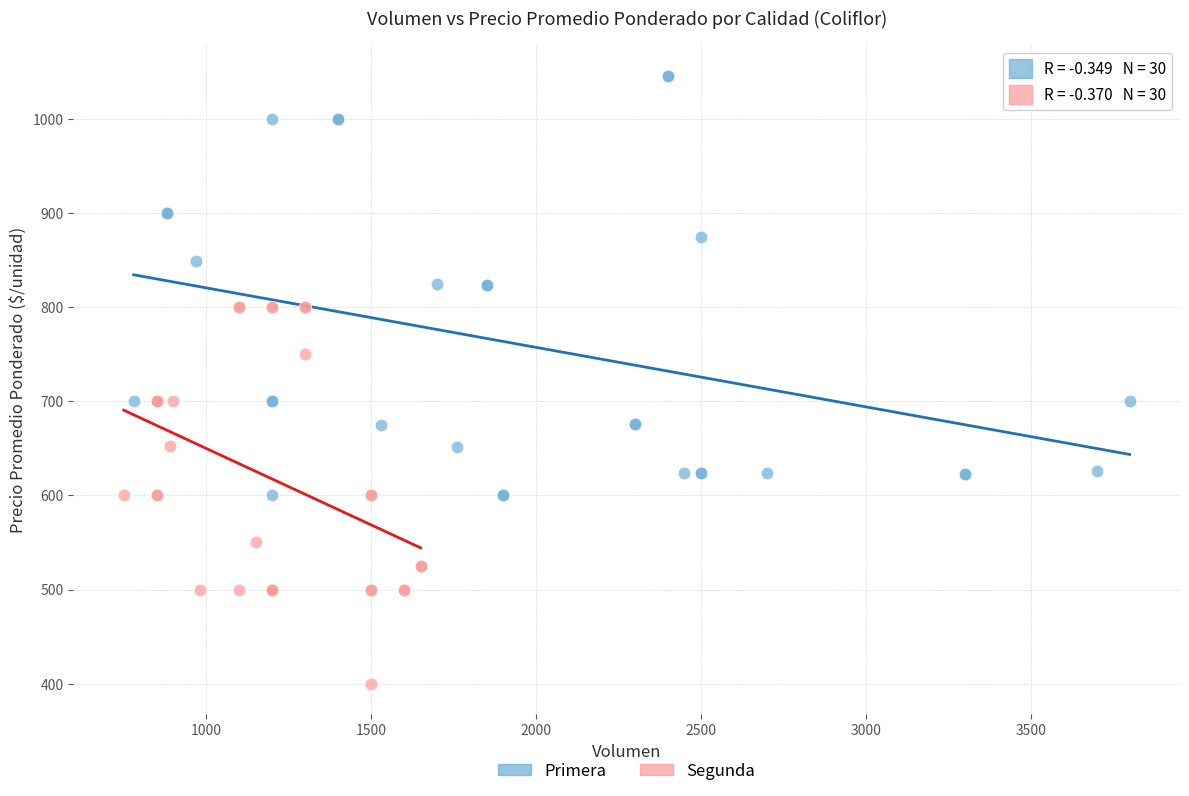

Which series contains the highest Y value?

Primera